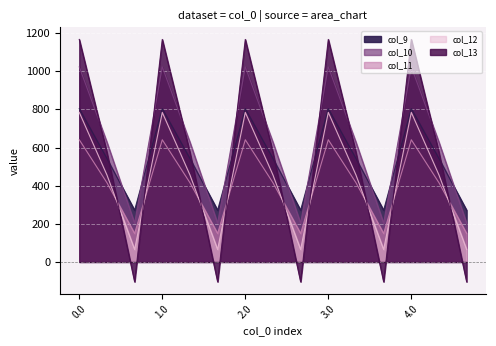

At 0.1, list the series in order from smallest to largest.

col_11, col_12, col_9, col_13, col_10